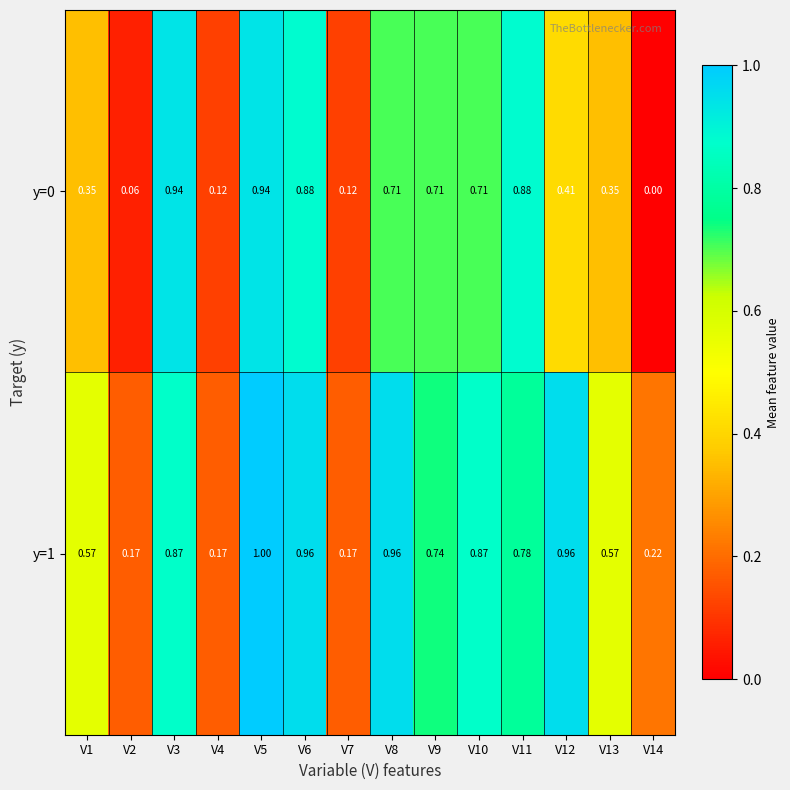

Is the value of y=0 at V9 greater than the value of y=1 at V14?

Yes